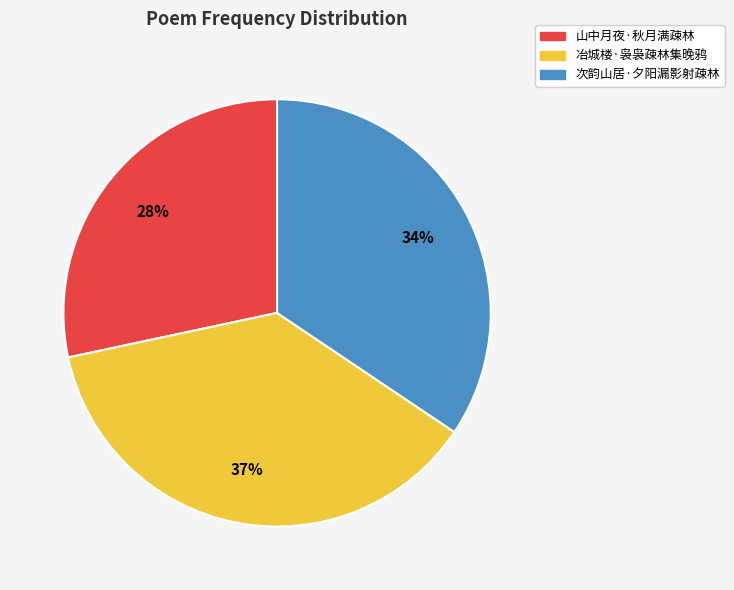

To the nearest percent, what portion does 次韵山居·夕阳漏影射疎林 represent?

34%